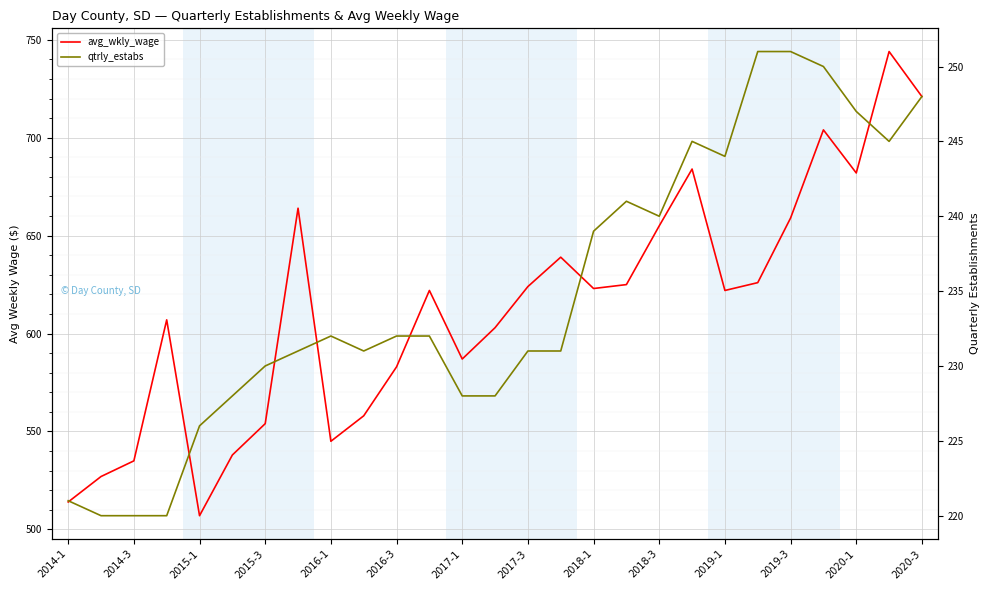

List the series in order of their peak value, highest first.

avg_wkly_wage, qtrly_estabs